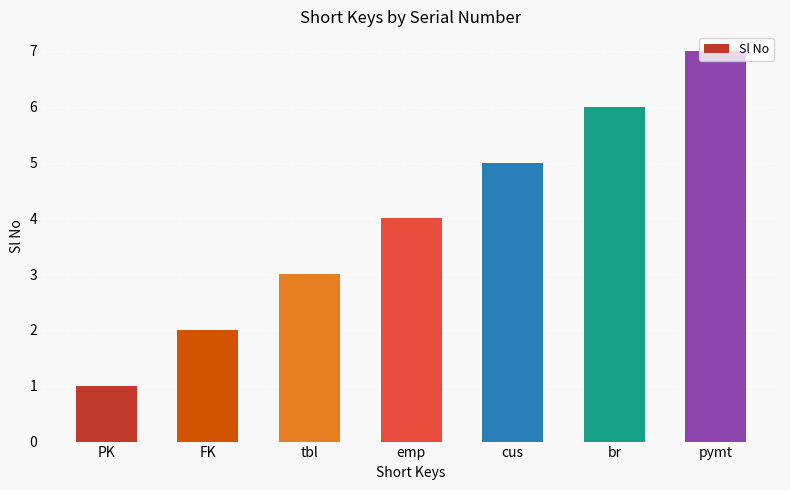

What is the change in value from FK to pymt?

+5